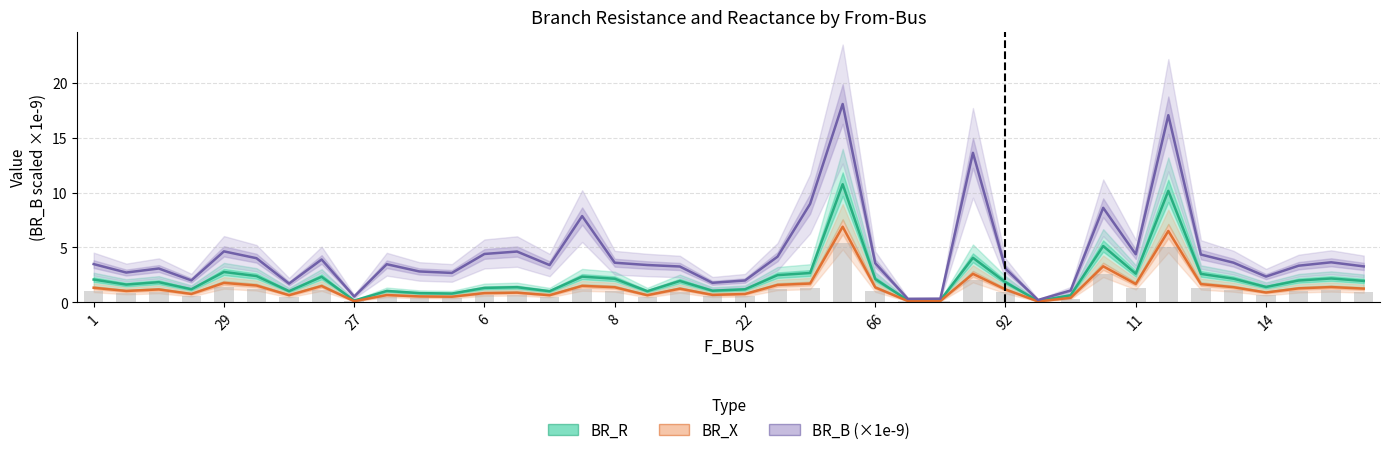

Rank the series by their average value, from highest to lowest.

BR_B (×1e-9), BR_R, BR_X